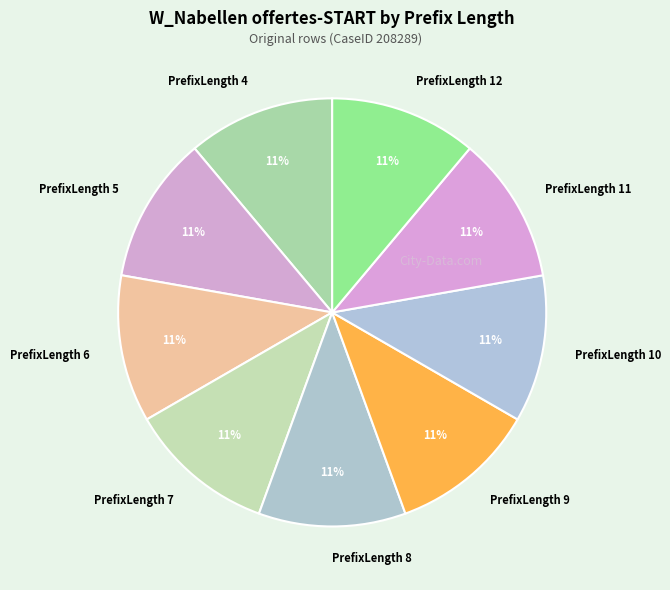

Approximately how many times larger is the value at PrefixLength 9 compared to PrefixLength 7?

1.0